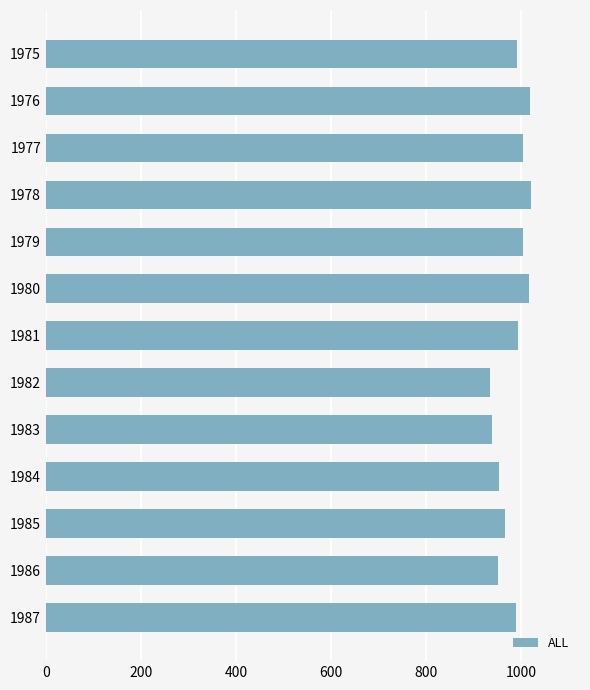

The value at 1978 is 1021. True or false?

True